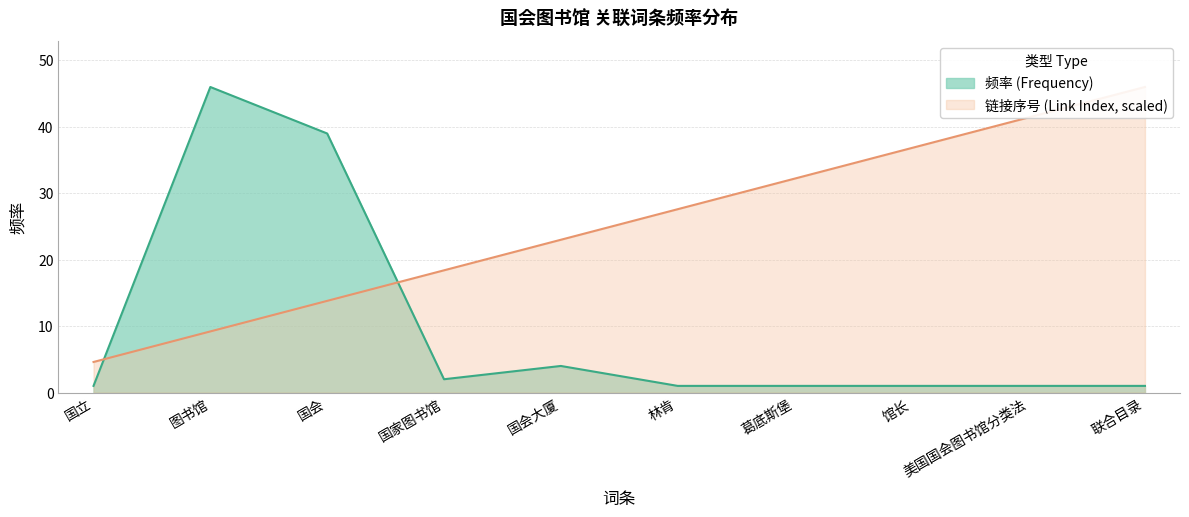

Which series ends up on top after the final intersection of Frequency and Link Index?

Link Index